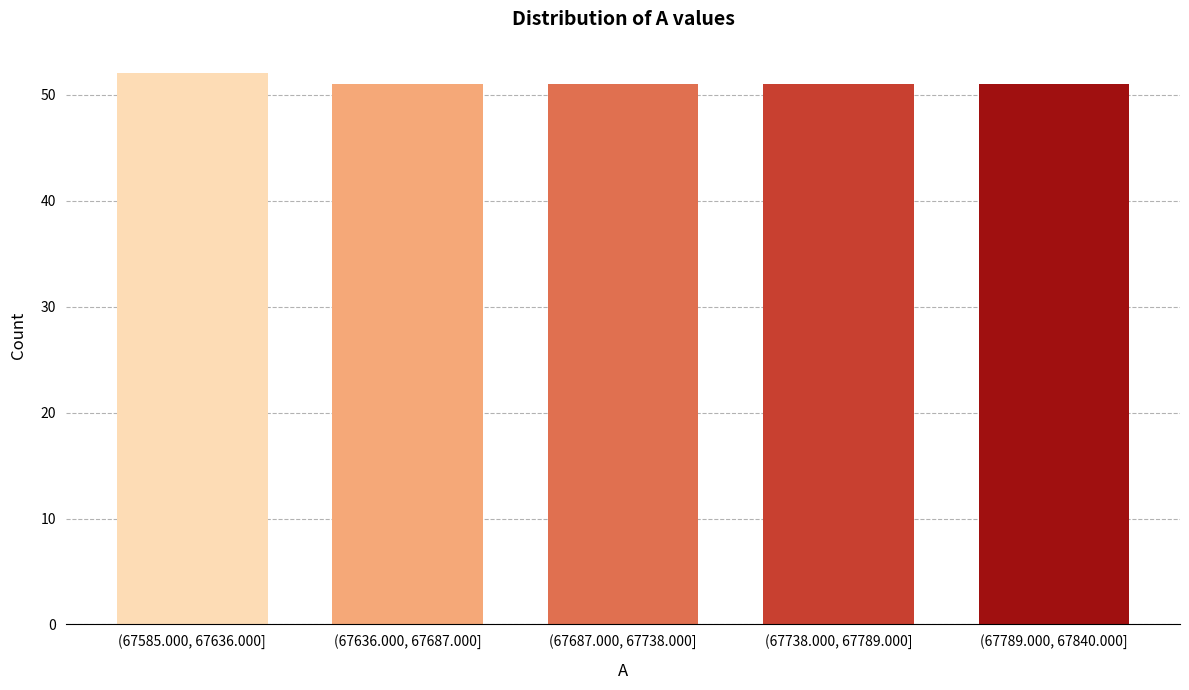

Reading right to left, what are all the values shown in this chart?

(67789.000, 67840.000]=51	(67738.000, 67789.000]=51	(67687.000, 67738.000]=51	(67636.000, 67687.000]=51	(67585.000, 67636.000]=52